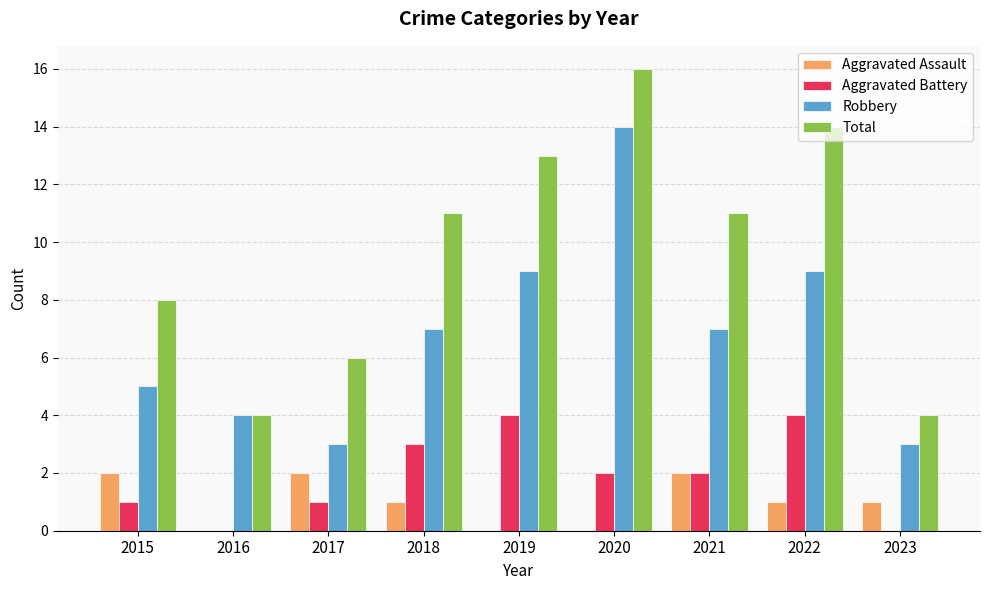

The Aggravated Battery series shows 1 at 2015. True or false?

True